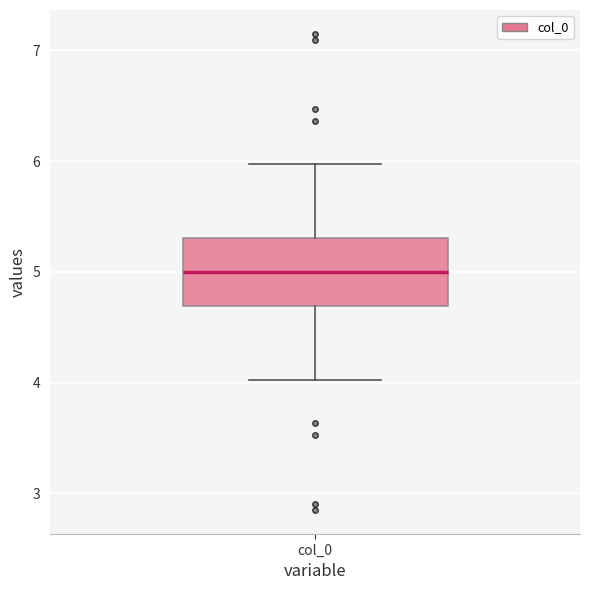

Transcribe this box plot: give where the median line is, the range the box spans, and where the two whiskers end, as read against the y-axis. The values are not printed on the chart, so give them approximately, as read against the axis.

median 5.0, box 4.7 to 5.3, whiskers 4.0 to 6.0